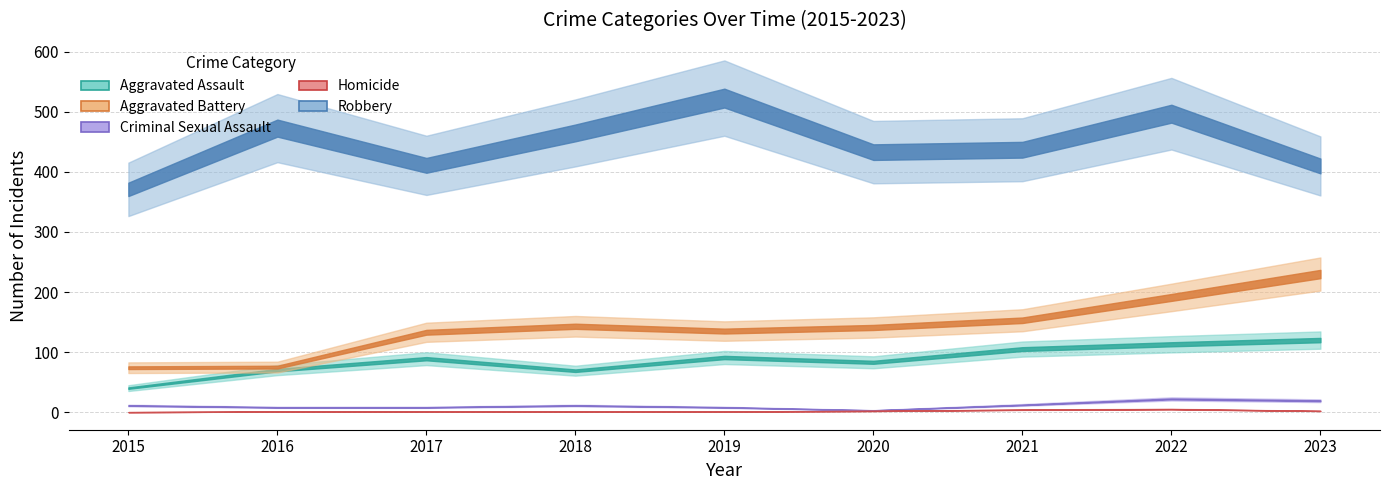

What is the value of the Criminal Sexual Assault point at the 6th from the left?

3